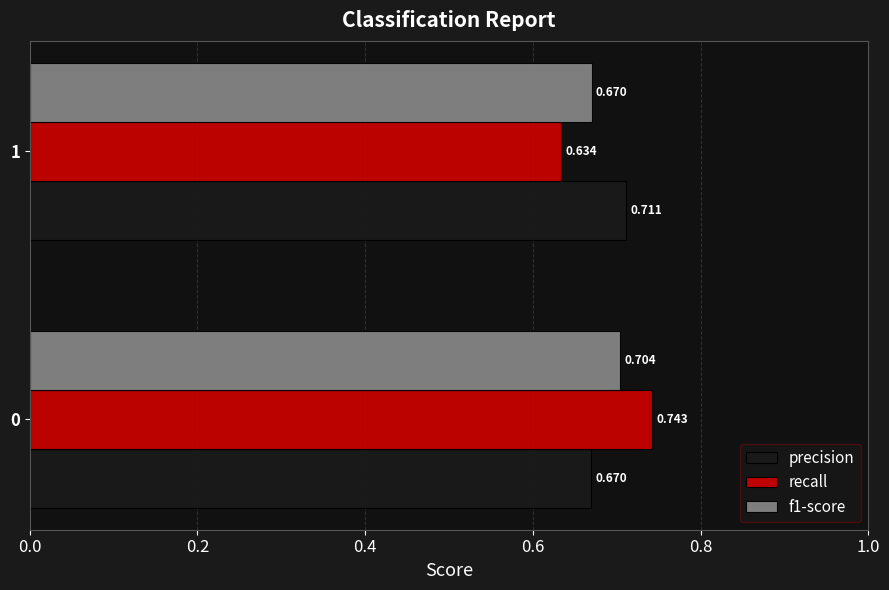

Which series has the largest total across all categories?

precision